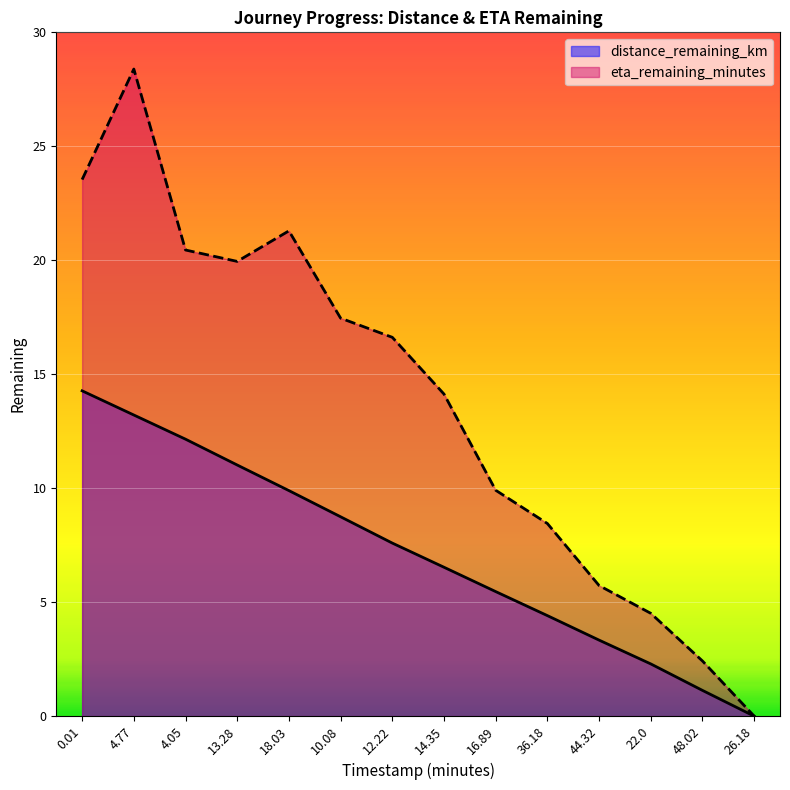

Between 4.05 and 22.0, which series saw the biggest shift?

eta_remaining_minutes